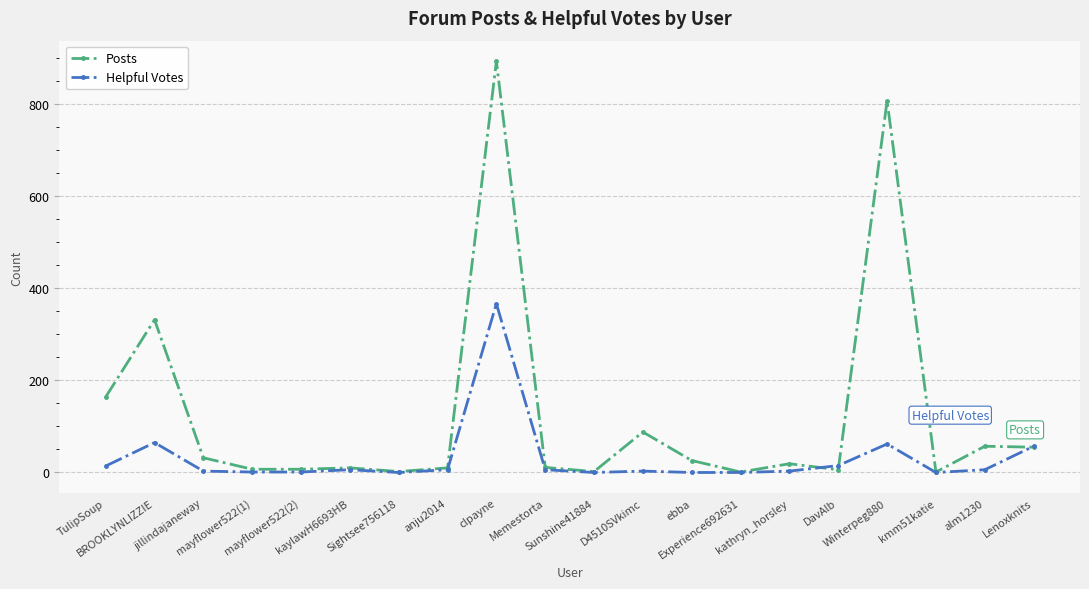

List the series in order of their overall mean, highest first.

Posts, Helpful Votes